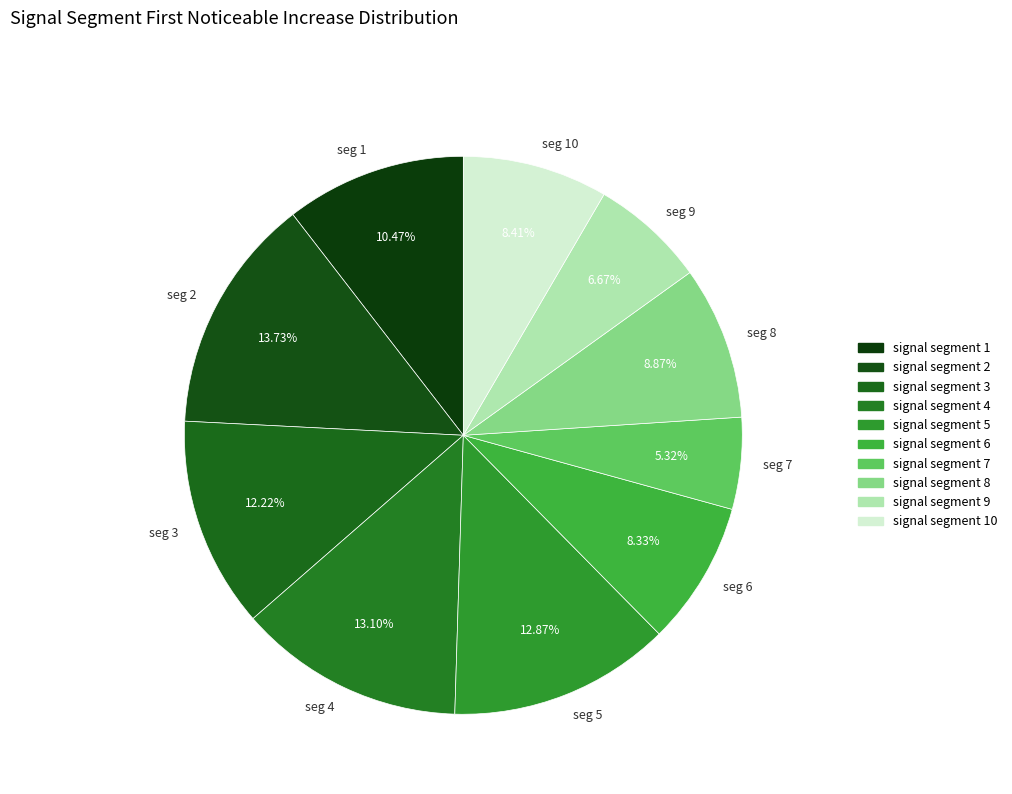

Combined, do seg 9 and seg 10 account for over 50%?

No